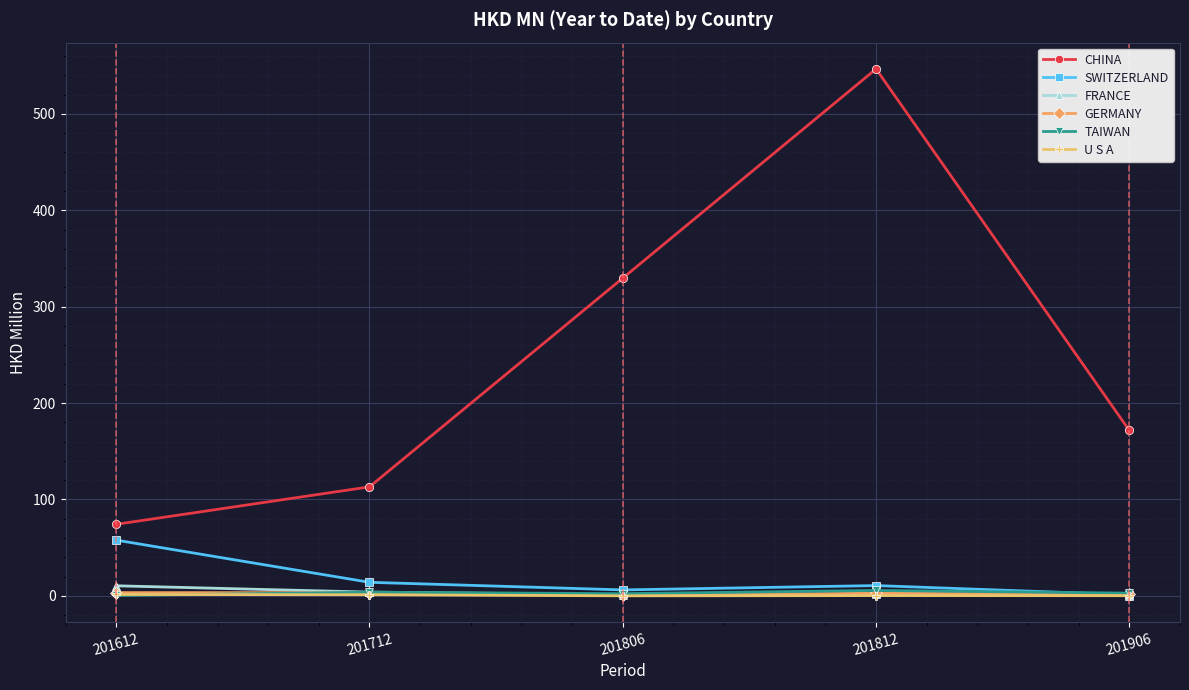

True or false: U S A and CHINA intersect in this chart.

False